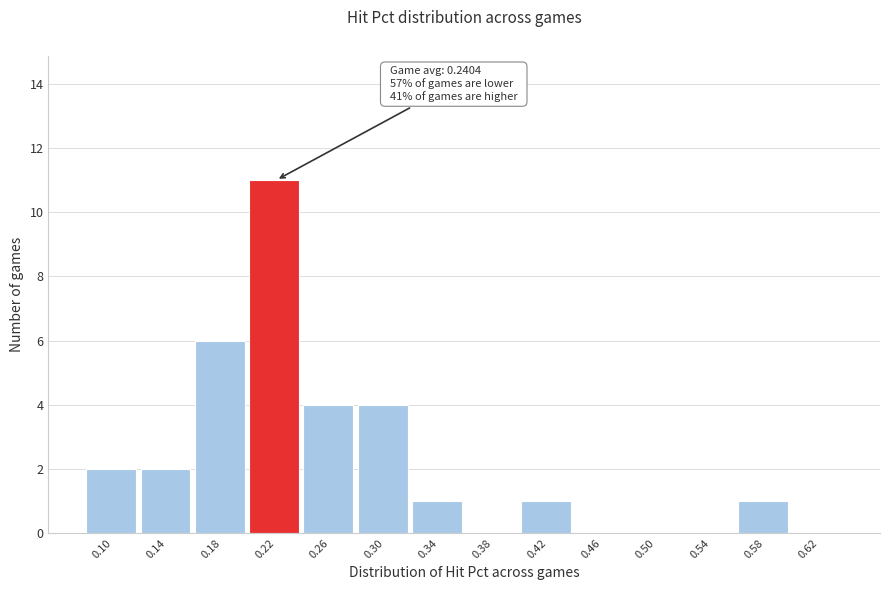

Reading left to right, list all the values displayed in this chart.

0.10=2	0.14=2	0.18=6	0.22=11	0.26=4	0.30=4	0.34=1	0.38=0	0.42=1	0.46=0	0.50=0	0.54=0	0.58=1	0.62=0